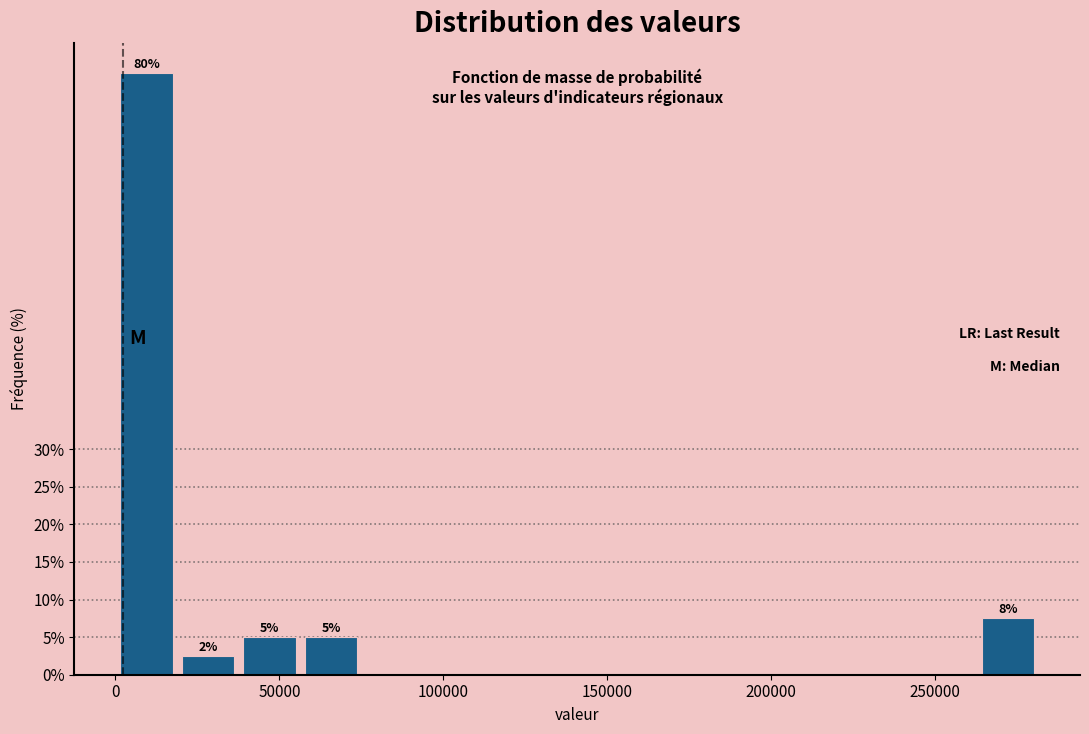

Around what value on the x-axis is the tallest bar? Give the approximate position of its centre, as read against the axis.

10000